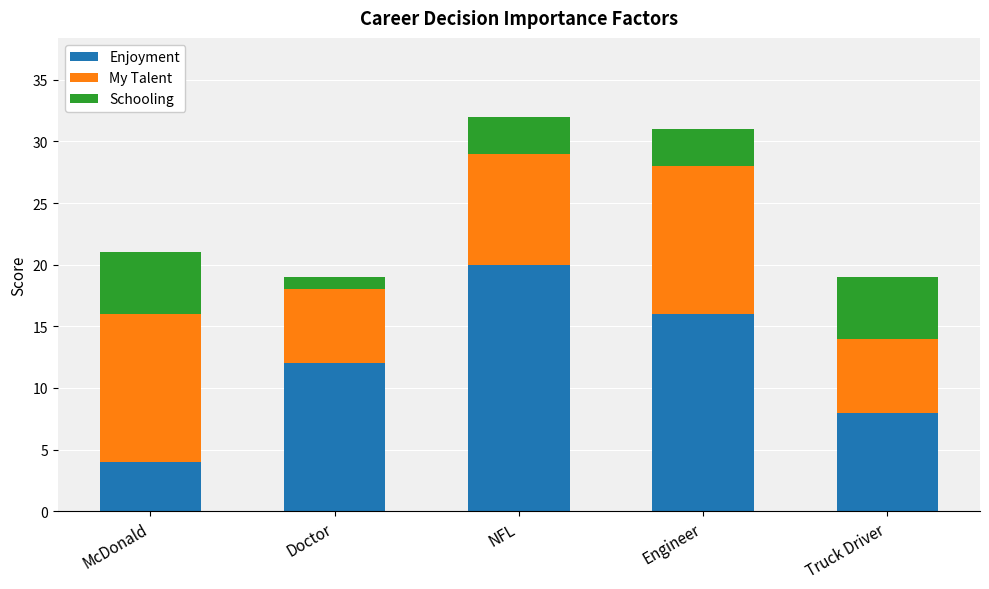

What are all the series names shown in the legend?

Enjoyment, My Talent, Schooling